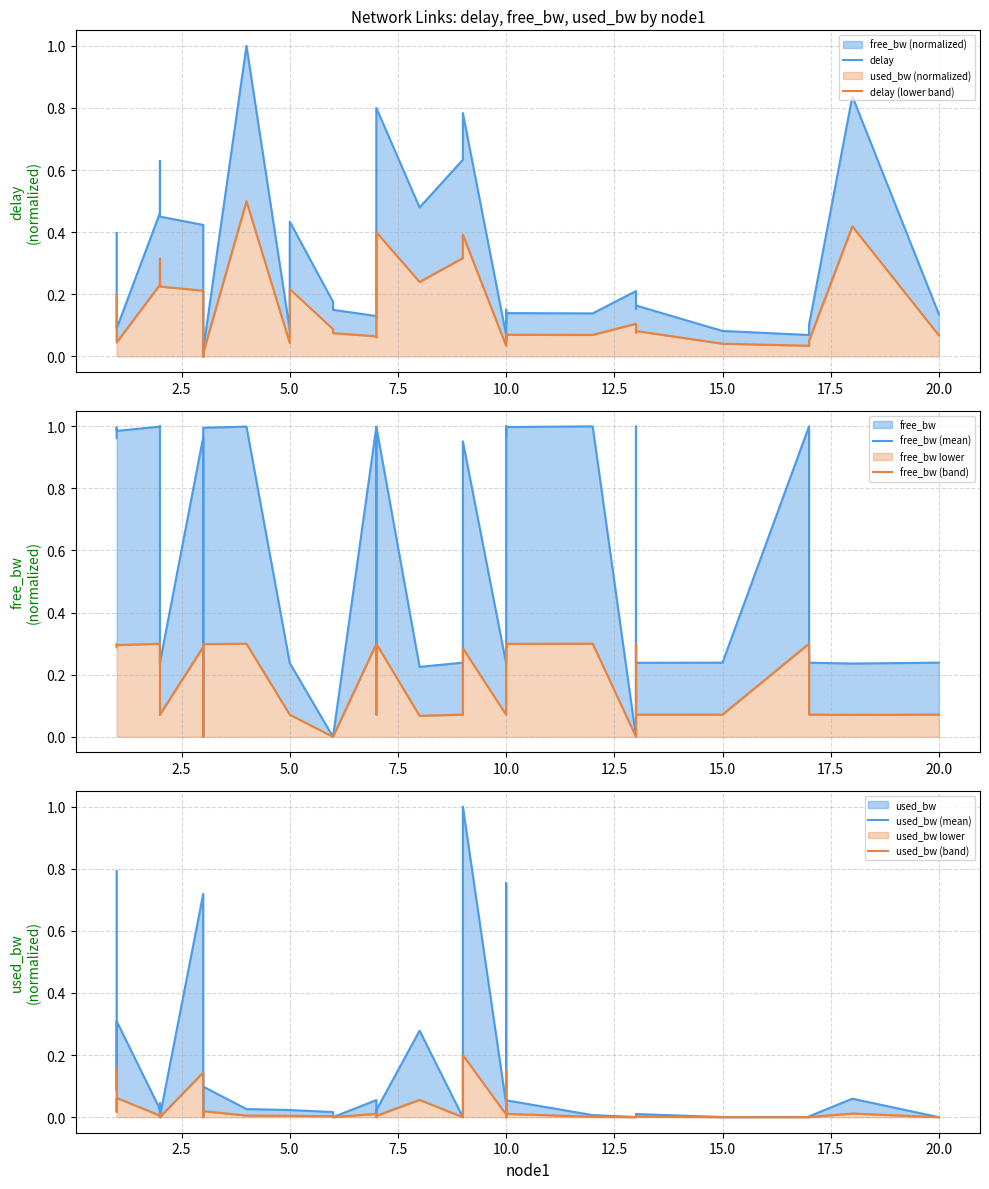

Reading left to right, what are all the values shown in this chart?

delay: 0.4	0.1	0.1	0.5	0.5	0.5	0.6	0.6	0.5	0.4	0.0	0.0	0.0	1.0	0.1	0.4	0.2	0.2	0.1	0.1	0.8	0.5	0.6	0.8	0.1	0.2	0.1	0.1	0.1	0.2	0.2	0.2	0.1	0.1	0.1	0.8	0.1
delay (lower band): 0.2	0.1	0.0	0.2	0.2	0.3	0.3	0.3	0.2	0.2	0.0	0.0	0.0	0.5	0.0	0.2	0.1	0.1	0.1	0.1	0.4	0.2	0.3	0.4	0.0	0.1	0.1	0.1	0.1	0.1	0.1	0.1	0.0	0.0	0.1	0.4	0.1
free_bw (mean): 1.0	1.0	1.0	1.0	1.0	1.0	1.0	0.2	0.2	1.0	0.2	0.0	1.0	1.0	0.2	0.2	0.0	0.0	1.0	0.2	1.0	0.2	0.2	1.0	0.2	1.0	1.0	1.0	1.0	0.0	1.0	0.2	0.2	1.0	0.2	0.2	0.2
free_bw (band): 0.3	0.3	0.3	0.3	0.3	0.3	0.3	0.1	0.1	0.3	0.1	0.0	0.3	0.3	0.1	0.1	0.0	0.0	0.3	0.1	0.3	0.1	0.1	0.3	0.1	0.3	0.3	0.3	0.3	0.0	0.3	0.1	0.1	0.3	0.1	0.1	0.1
used_bw (mean): 0.8	0.1	0.3	0.0	0.0	0.0	0.0	0.0	0.0	0.7	0.0	0.0	0.1	0.0	0.0	0.0	0.0	0.0	0.1	0.0	0.0	0.3	0.0	1.0	0.0	0.0	0.8	0.1	0.0	0.0	0.0	0.0	0.0	0.0	0.0	0.1	0.0
used_bw (band): 0.2	0.0	0.1	0.0	0.0	0.0	0.0	0.0	0.0	0.1	0.0	0.0	0.0	0.0	0.0	0.0	0.0	0.0	0.0	0.0	0.0	0.1	0.0	0.2	0.0	0.0	0.2	0.0	0.0	0.0	0.0	0.0	0.0	0.0	0.0	0.0	0.0